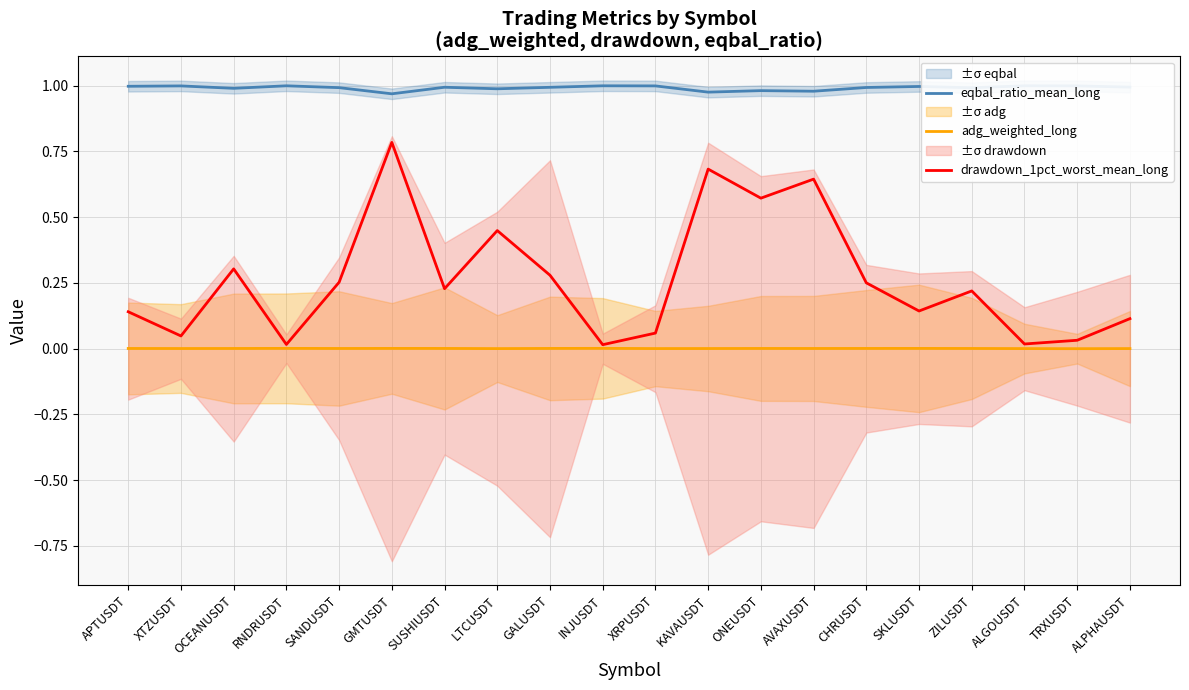

What is the difference between the highest and lowest values at LTCUSDT?

1.0